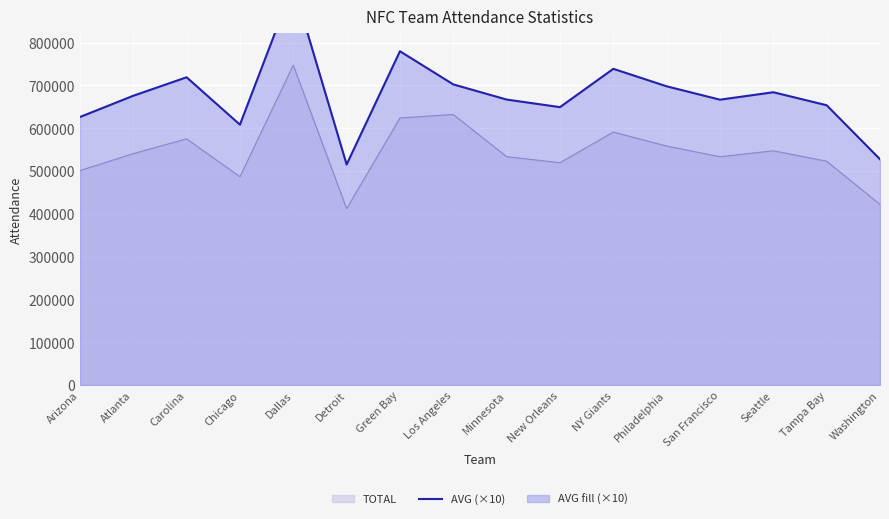

List the labels in order of value, largest first.

Dallas, Green Bay, NY Giants, Carolina, Los Angeles, Philadelphia, Seattle, Atlanta, Minnesota, San Francisco, Tampa Bay, New Orleans, Arizona, Chicago, Washington, Detroit